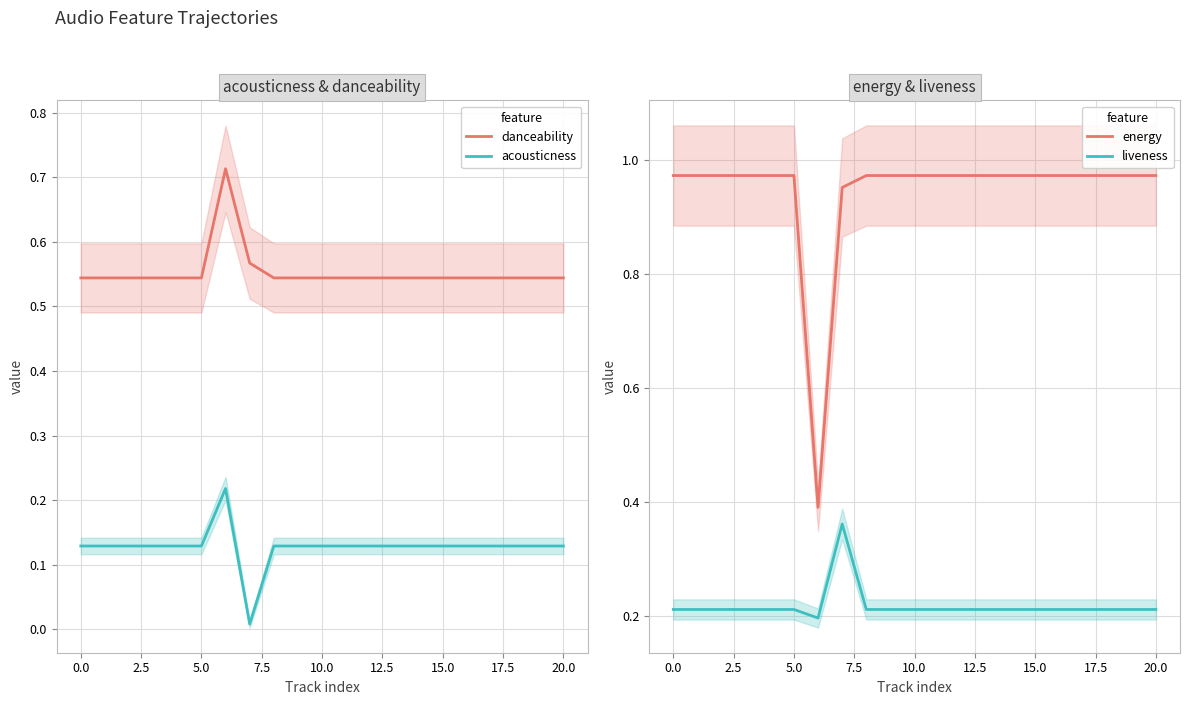

What is the total value across all series at 12?

1.9